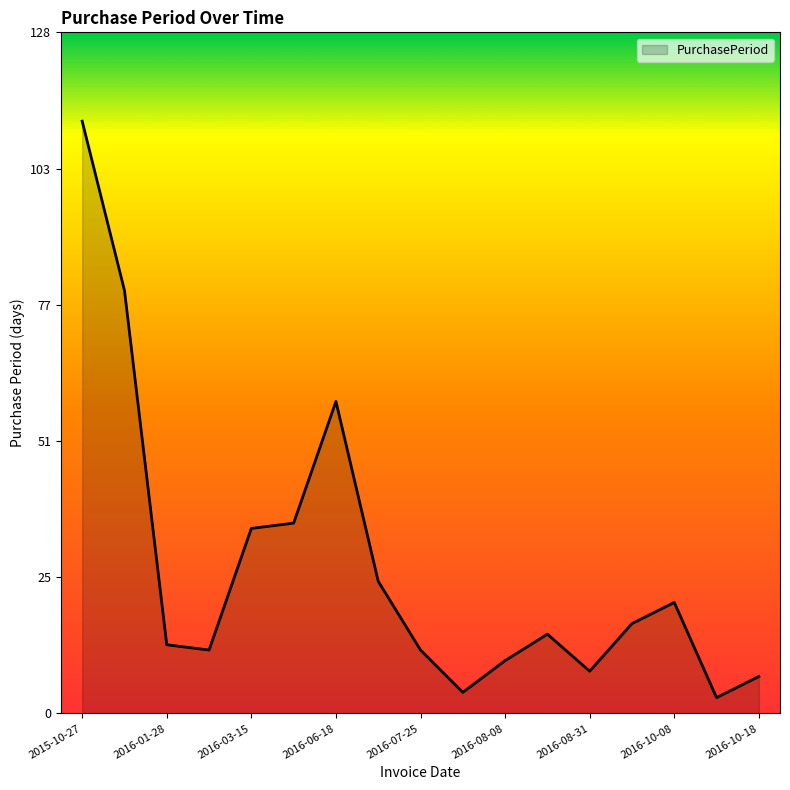

What is the minimum value shown in the chart?

3